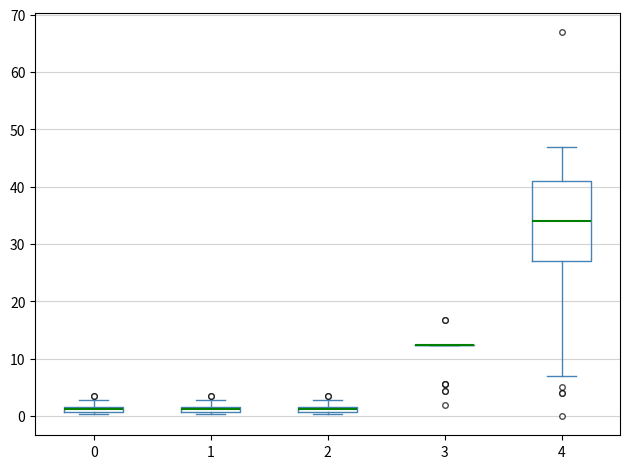

Where is the upper edge of the box at x = 0 on the y-axis? The values are not printed on the chart, so give them approximately, as read against the axis.

2